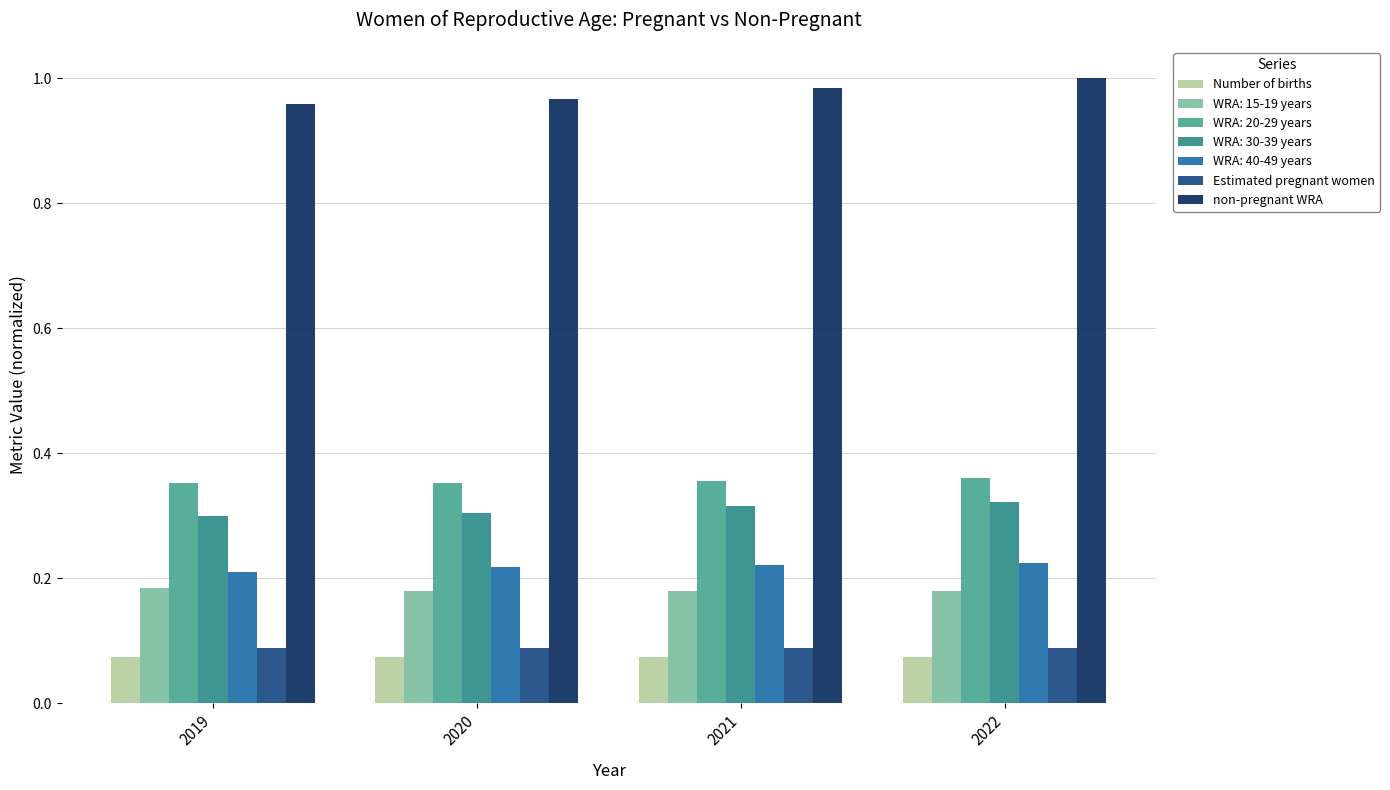

What is the sum of the non-pregnant WRA values at 2021 and 2020?

2.0